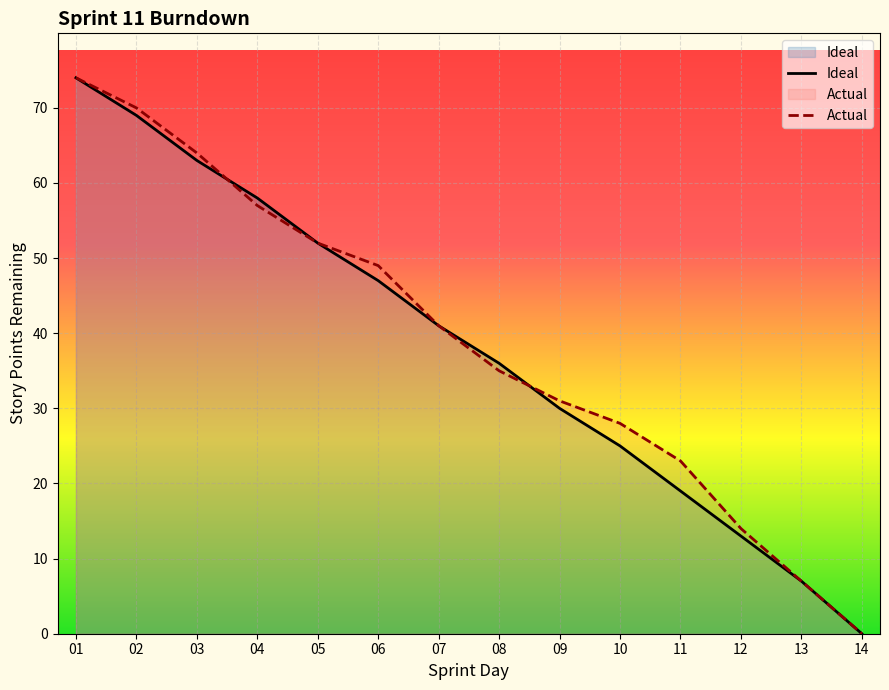

How many intersections are there between Ideal and Actual?

2